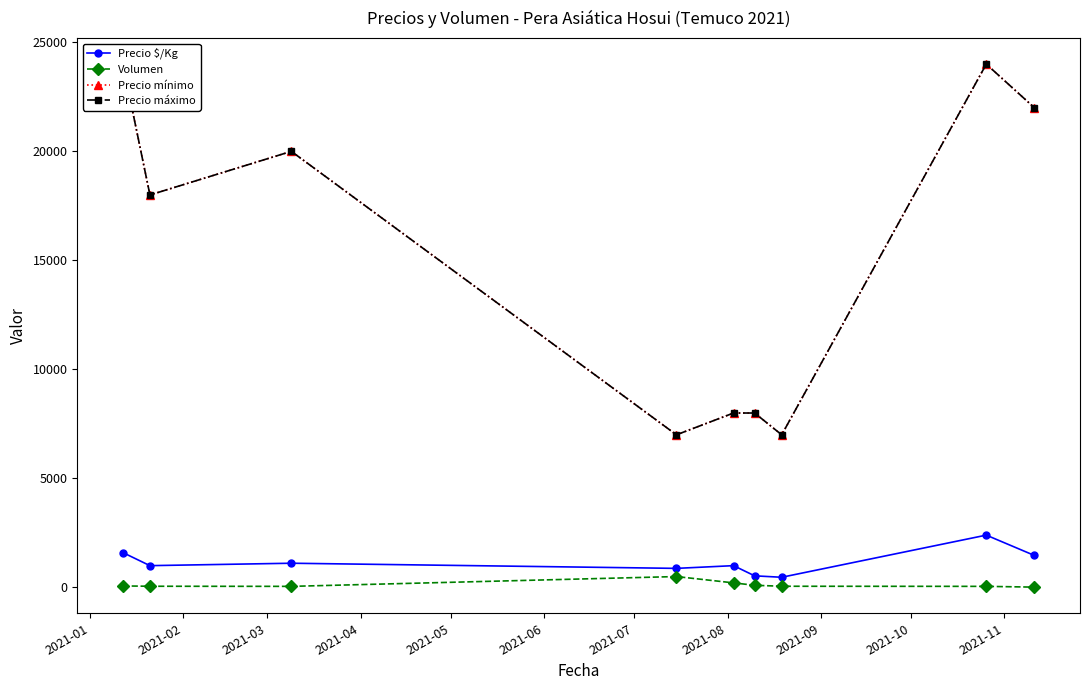

How many values in the Volumen series exceed 55?

4